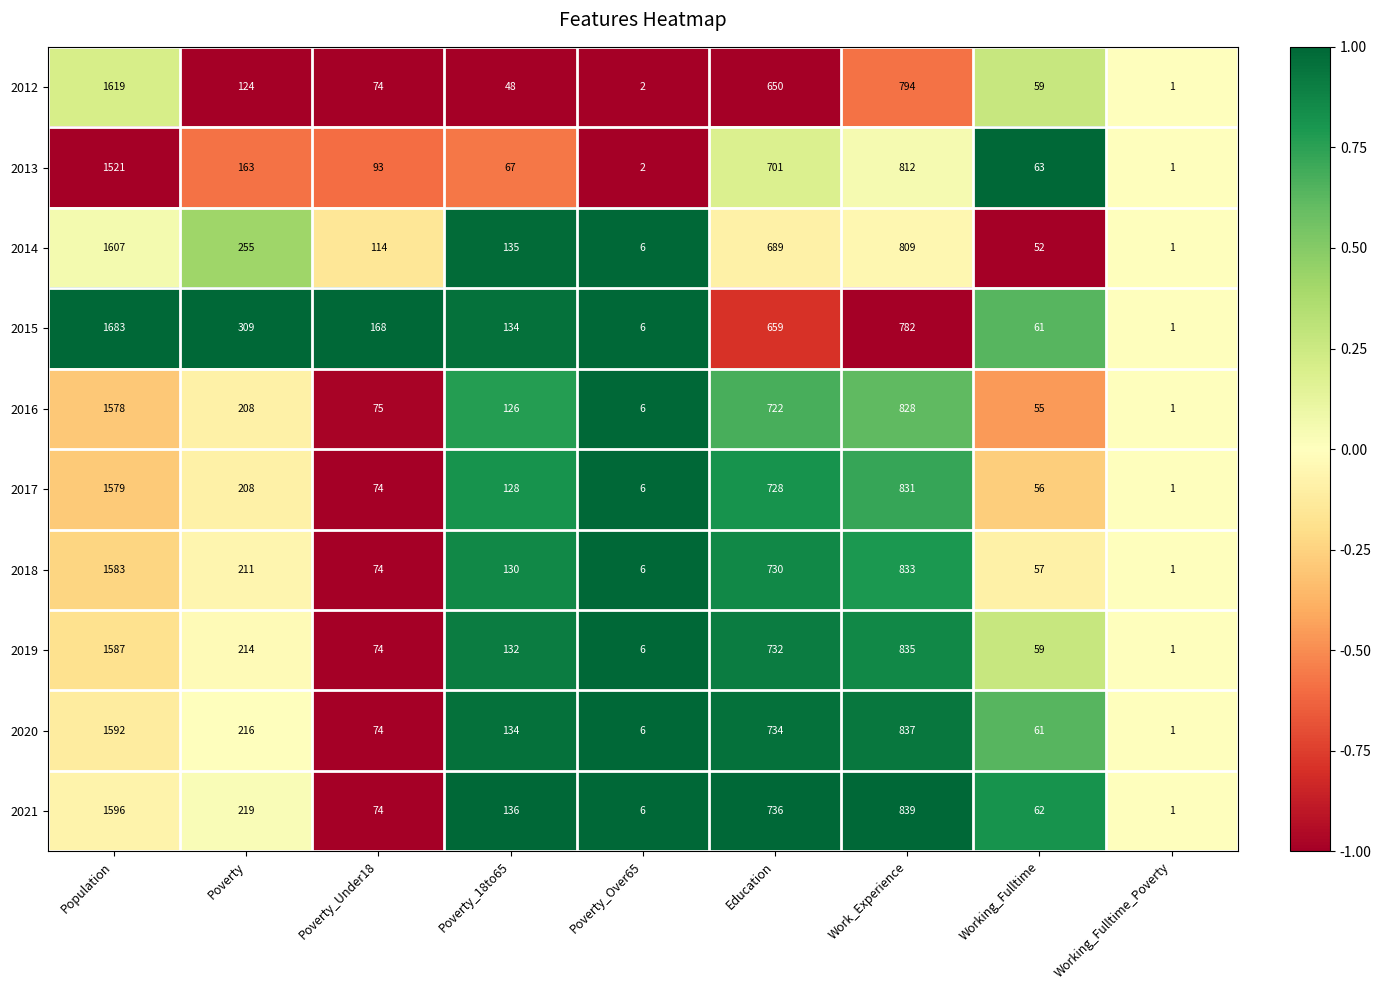

The value of 2020 at Poverty is 95. True or false?

False